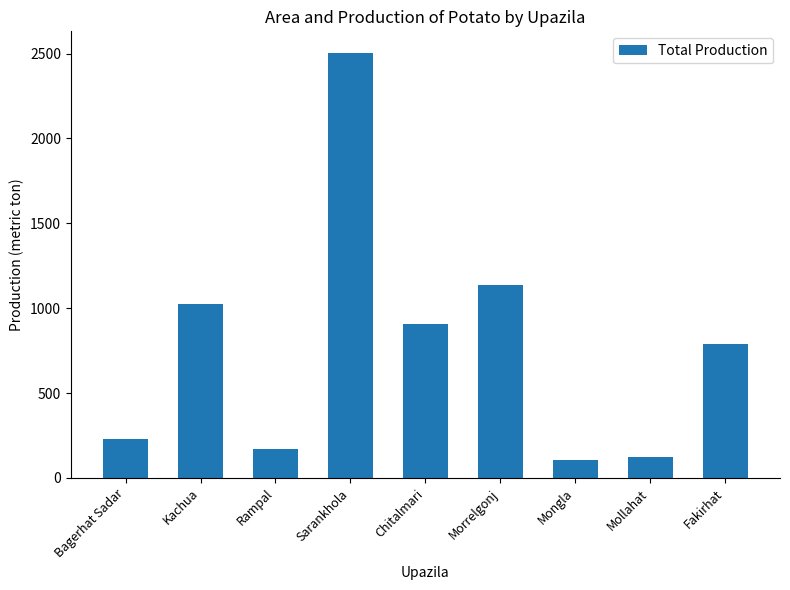

Which label corresponds to the largest value in the chart?

Sarankhola